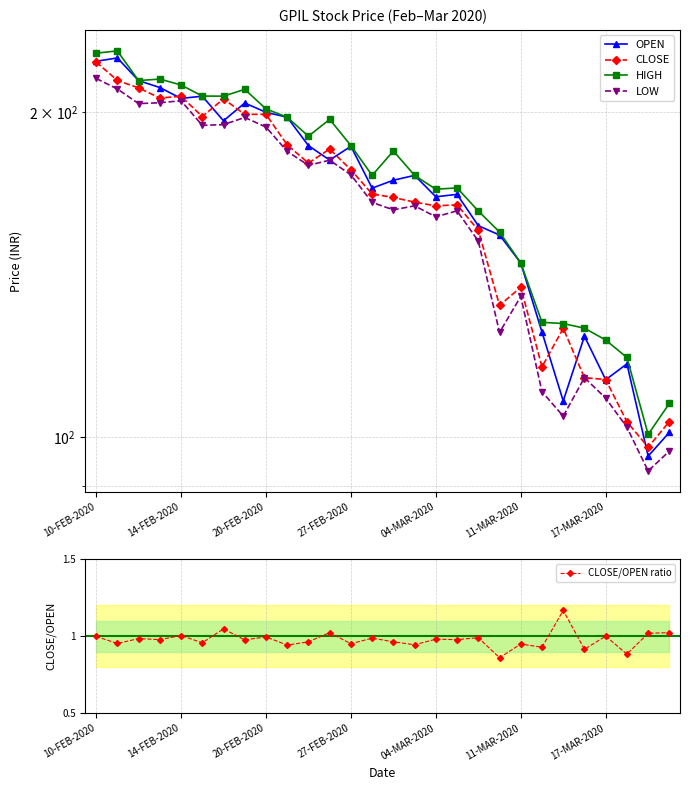

What are all the series names shown in the legend?

OPEN, CLOSE, HIGH, LOW, CLOSE/OPEN ratio